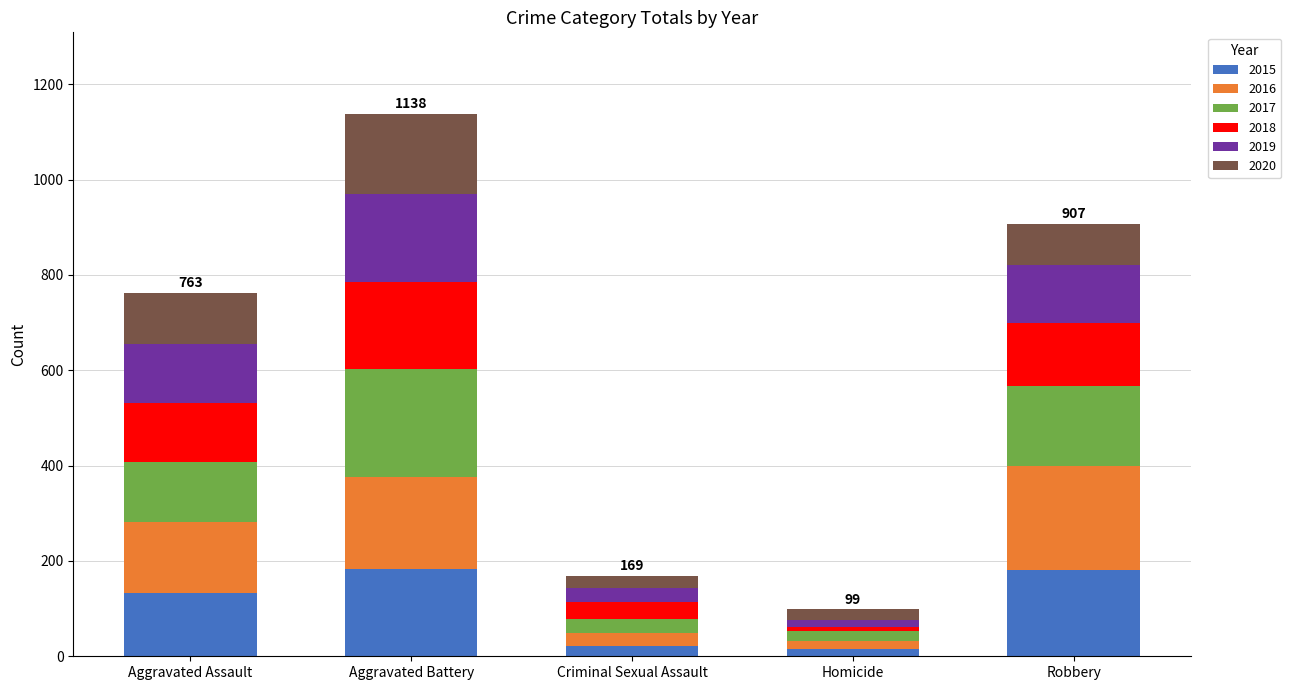

At which category is the sum across all series the highest?

Aggravated Battery